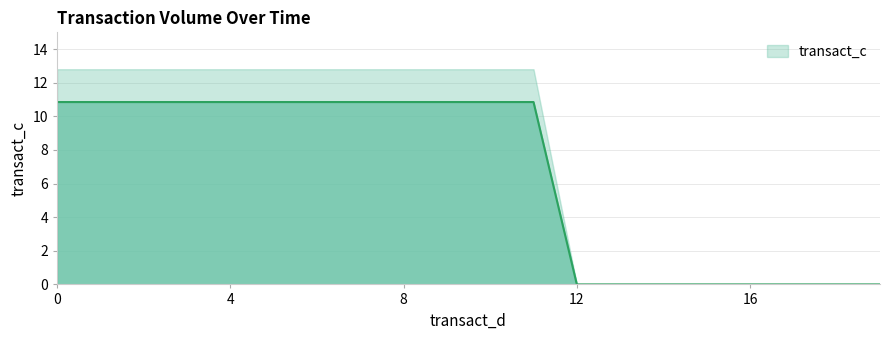

Does the chart have visible grid lines?

Yes